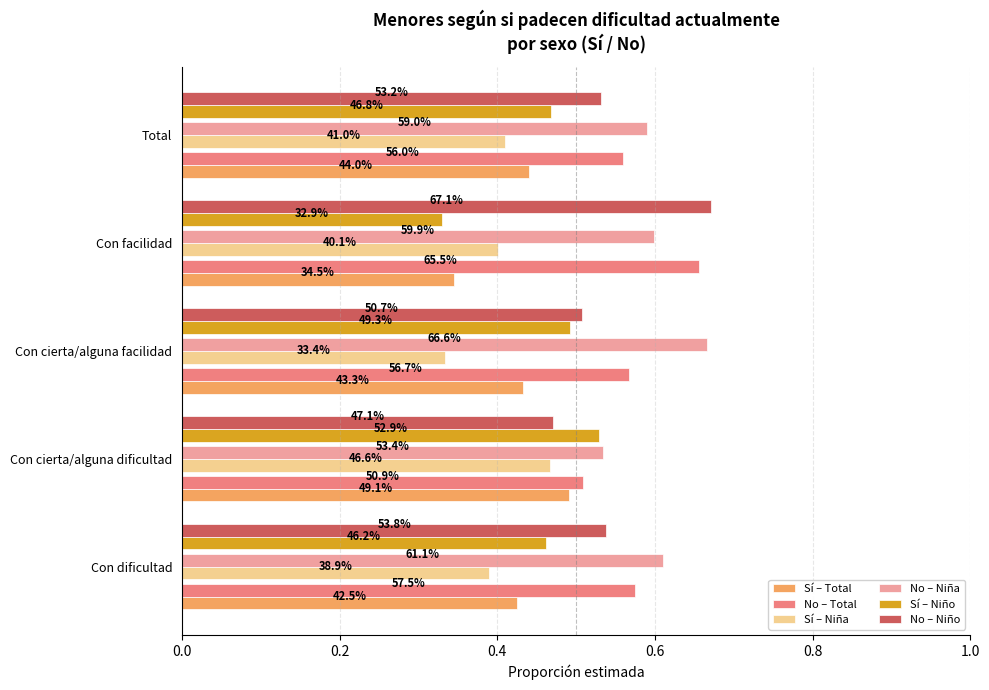

What are all the series names shown in the legend?

Sí – Total, No – Total, Sí – Niña, No – Niña, Sí – Niño, No – Niño